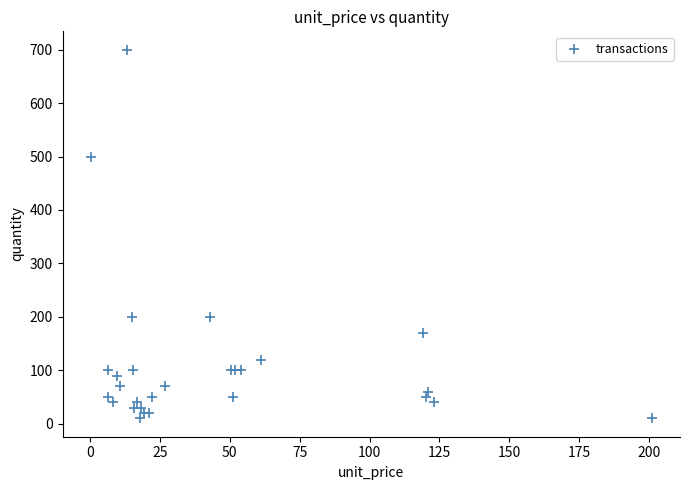

What Y value in the scatter plot is closest to 355?

500